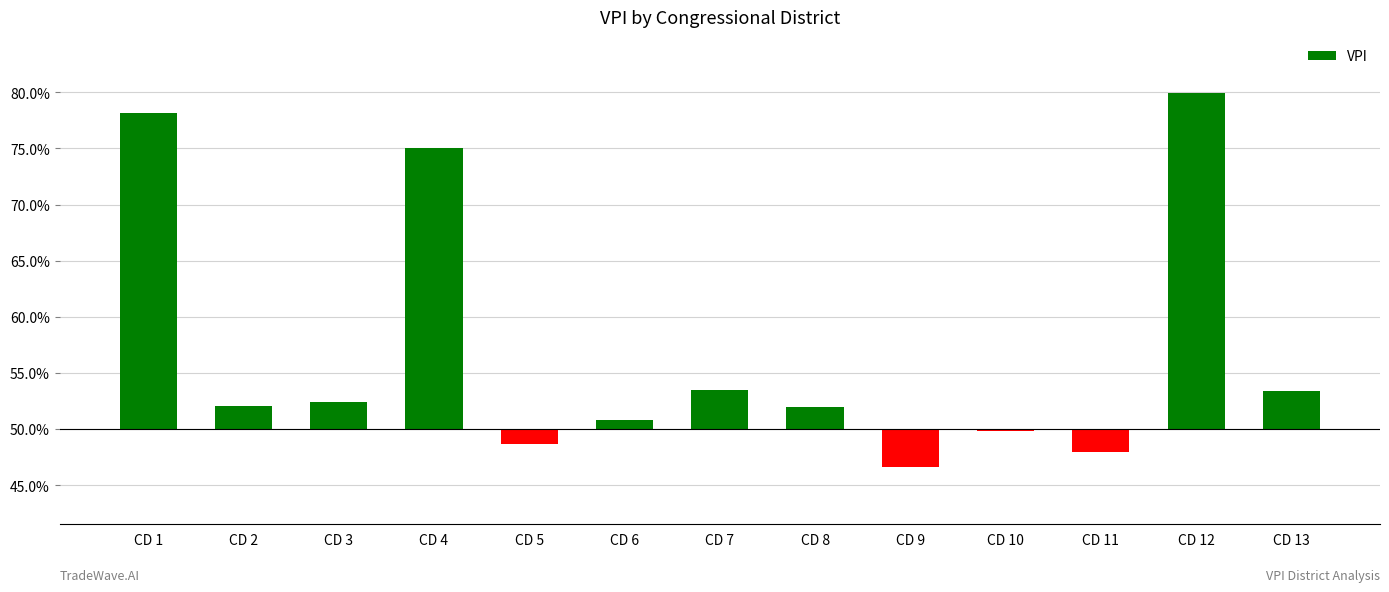

At which label does the data first exceed 0?

CD 1